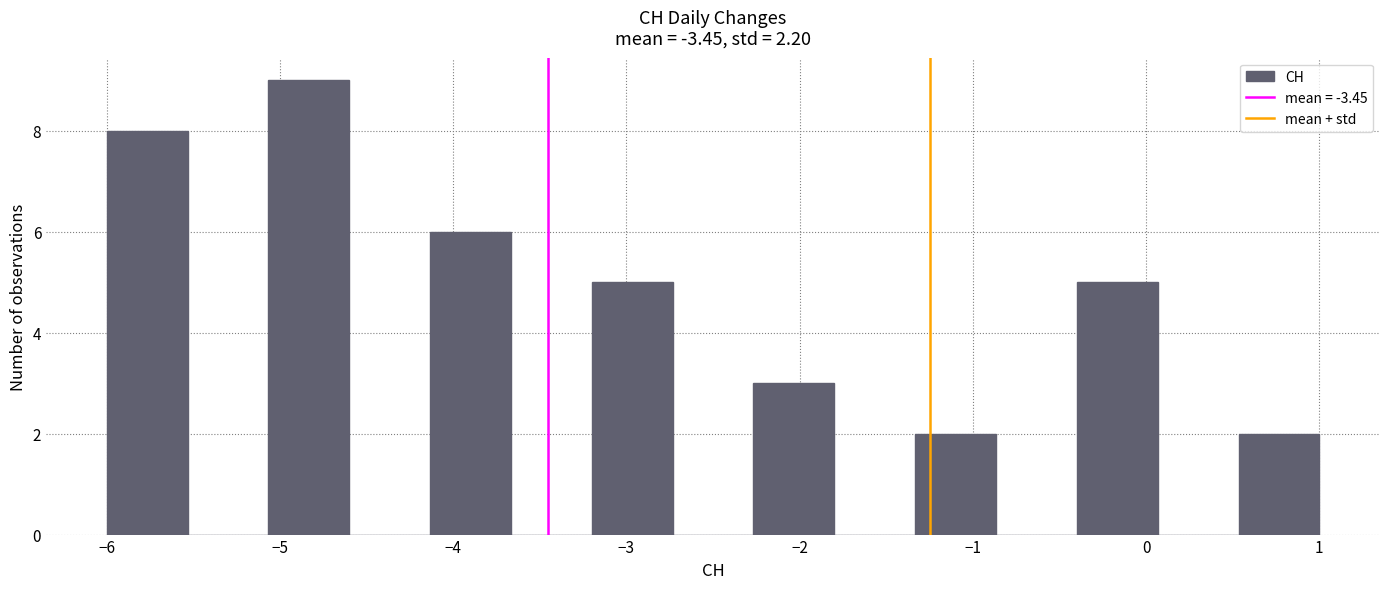

What is the height of the bar covering -5.1 to -4.6 on the x-axis? Neither the bar edges nor the heights are printed on the chart, so give them approximately, as read against the axes.

9